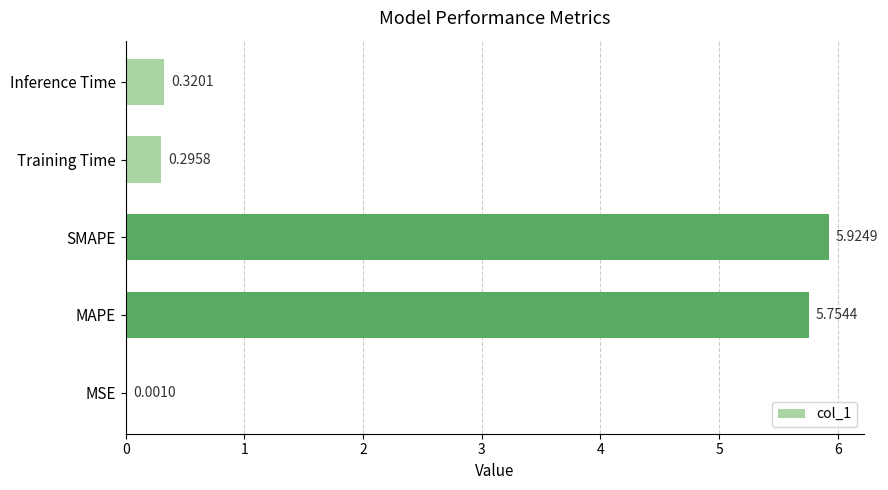

What is the sum of all values?

12.3